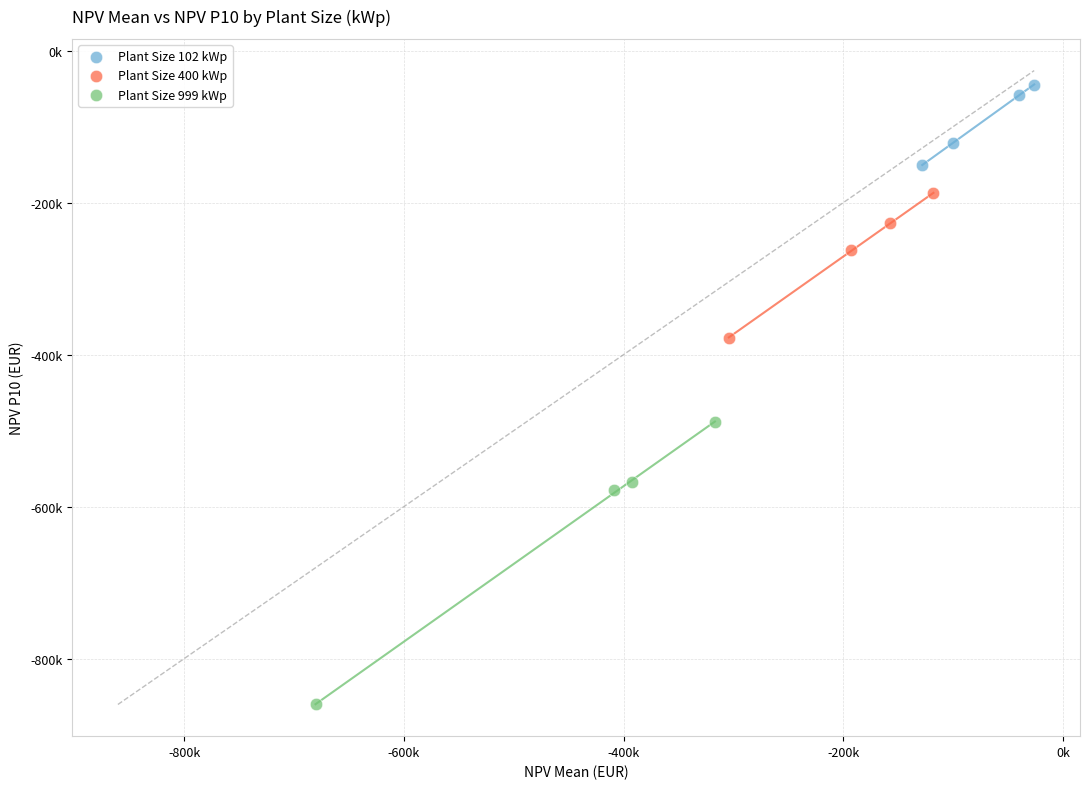

Which series contains the highest Y value?

Plant Size 102 kWp